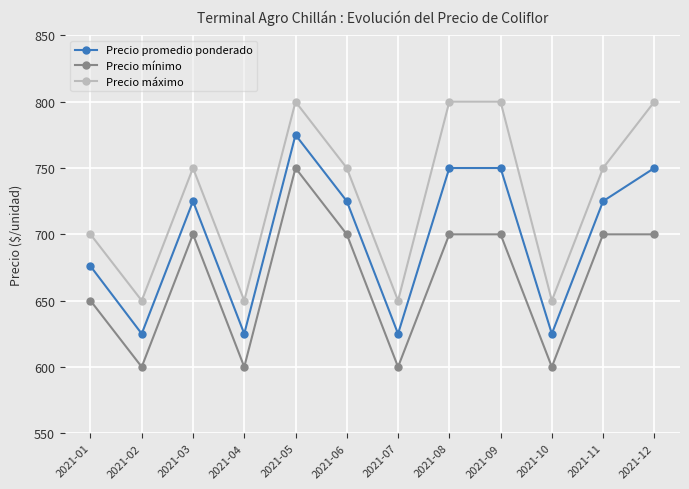

What is the value of the Precio promedio ponderado point at the 1st from the left?

676